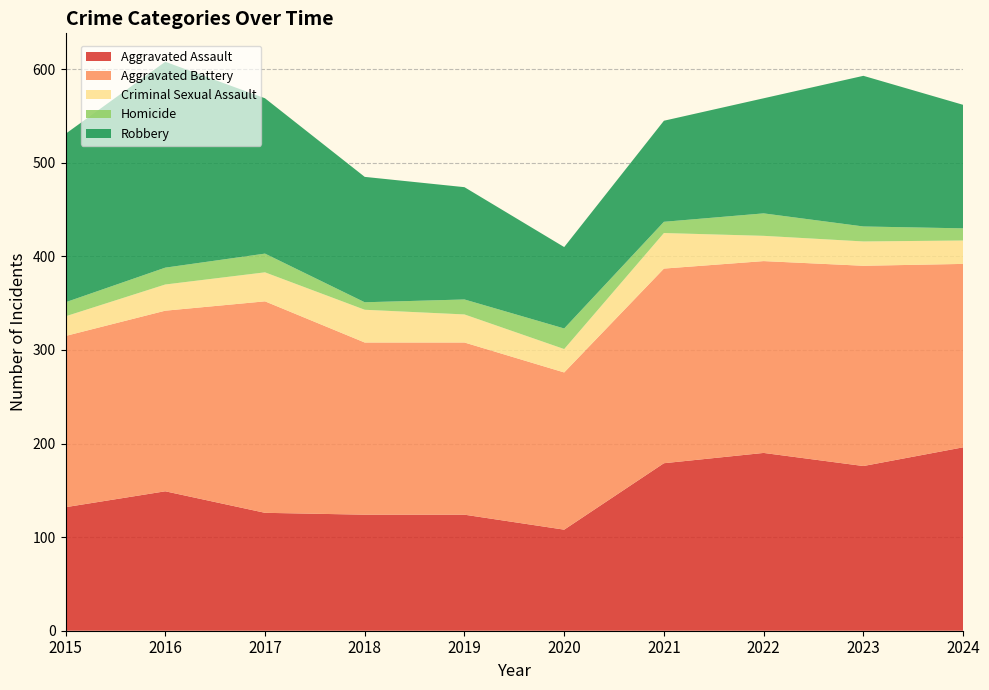

Reading left to right, list all the values displayed in this chart.

Aggravated Assault: 2015=132	2016=149	2017=126	2018=124	2019=124	2020=108	2021=179	2022=190	2023=176	2024=196
Aggravated Battery: 2015=183	2016=193	2017=226	2018=184	2019=184	2020=168	2021=208	2022=205	2023=214	2024=196
Criminal Sexual Assault: 2015=21	2016=28	2017=31	2018=35	2019=30	2020=25	2021=38	2022=27	2023=26	2024=25
Homicide: 2015=15	2016=18	2017=20	2018=8	2019=16	2020=22	2021=12	2022=24	2023=16	2024=13
Robbery: 2015=180	2016=220	2017=166	2018=134	2019=120	2020=87	2021=108	2022=123	2023=161	2024=132